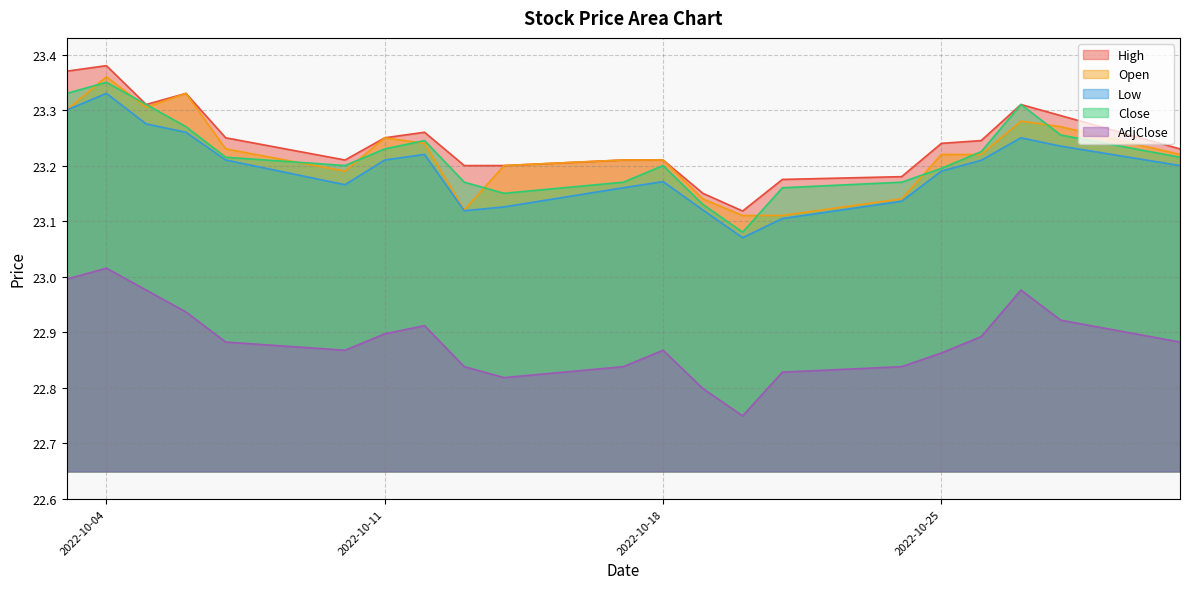

What is the average value of the AdjClose series?

22.9